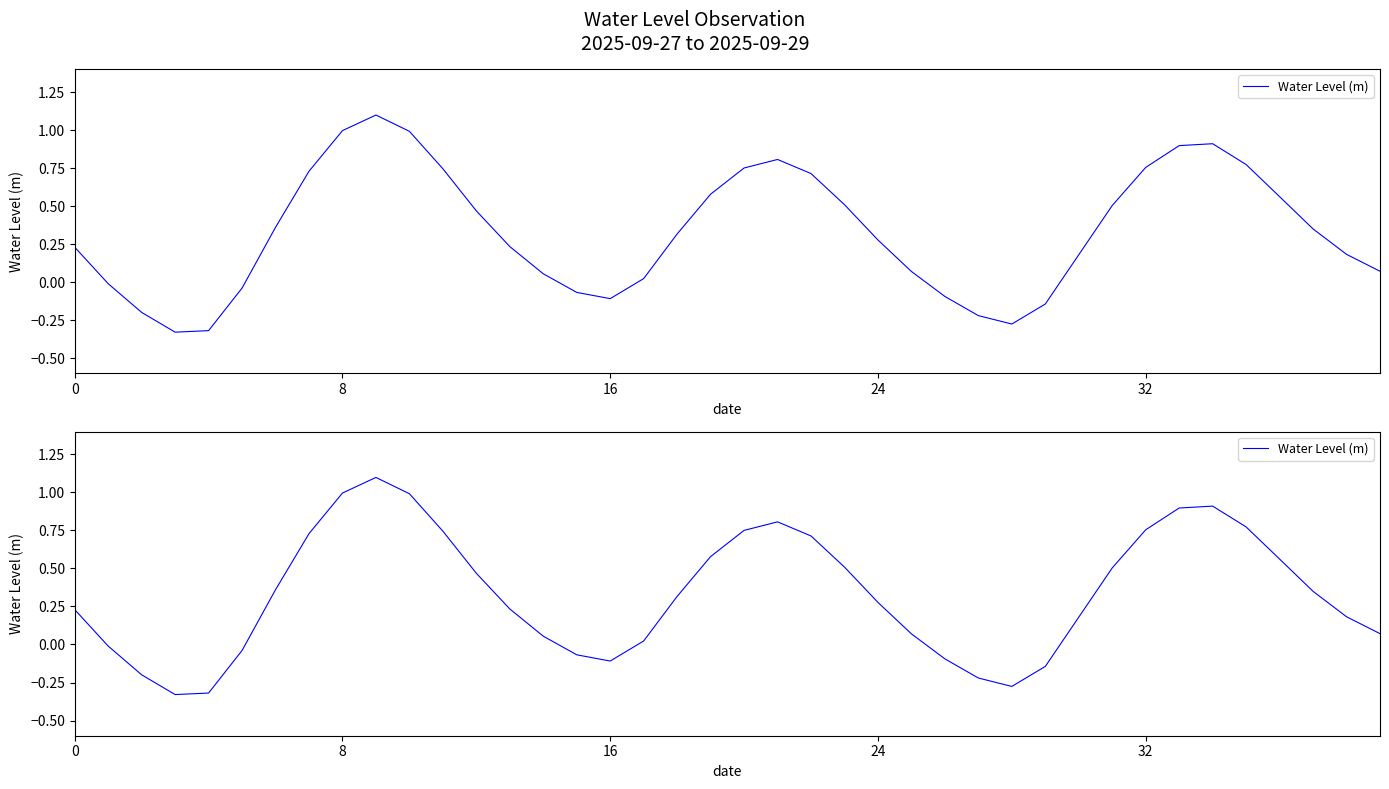

How many data points are less than 0?

11